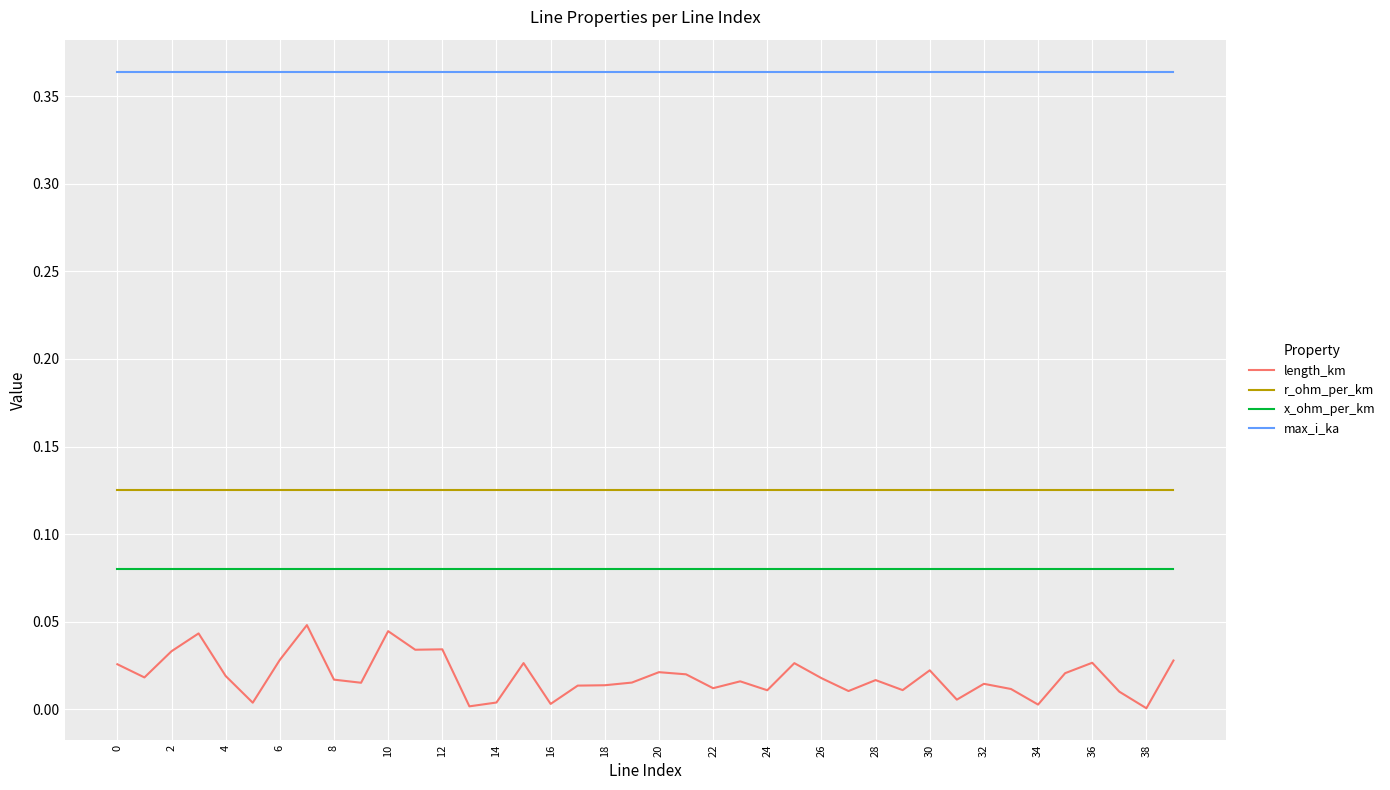

True or false: x_ohm_per_km and max_i_ka intersect in this chart.

False